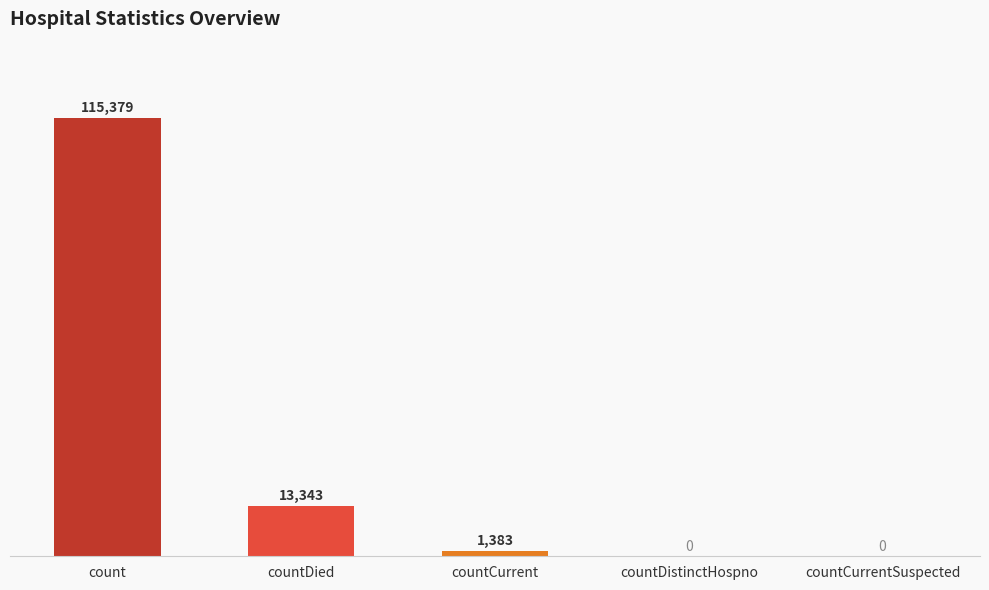

What is the approximate value at countDied, to the nearest 100?

13300